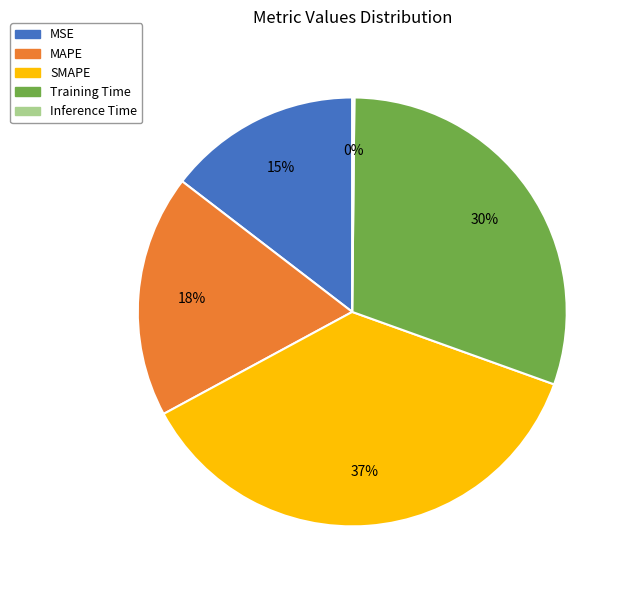

To the nearest percent, what is the average slice percentage?

20%